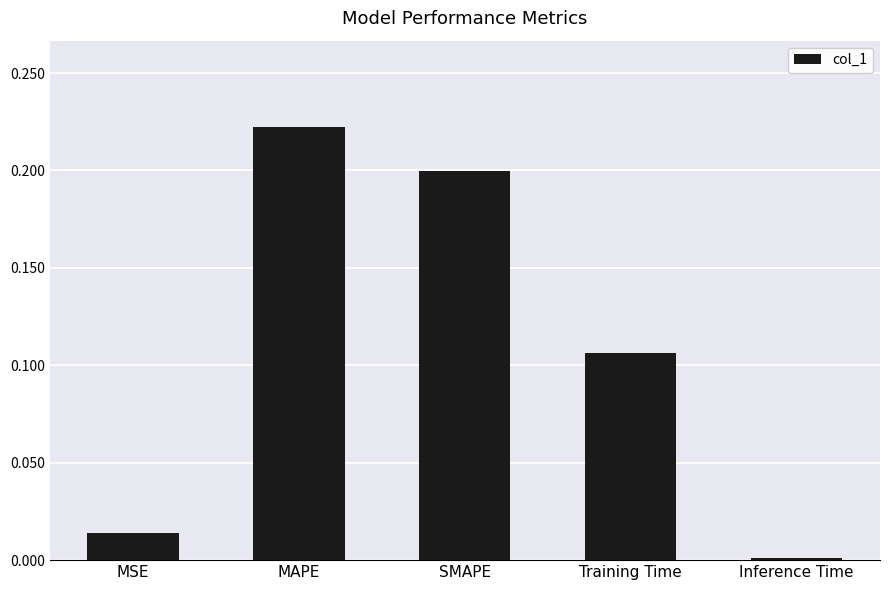

Rank the categories by value from highest to lowest.

MAPE, SMAPE, Training Time, MSE, Inference Time